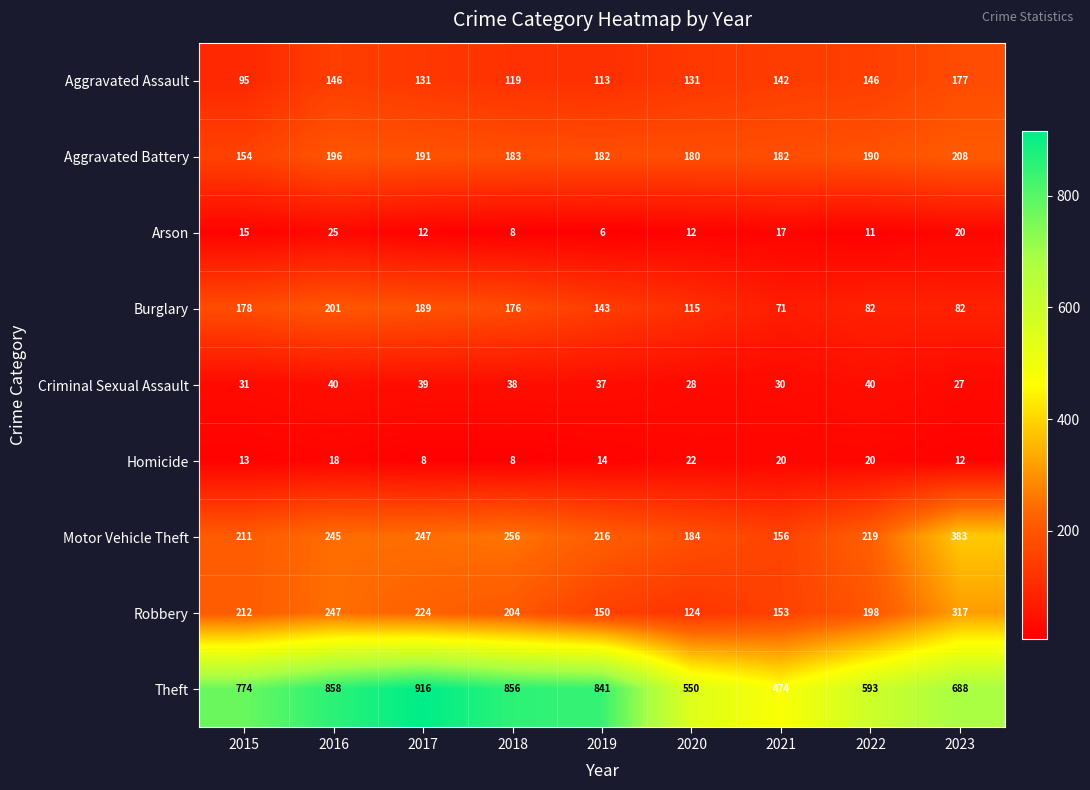

Rank the series by their maximum value, from lowest to highest.

Homicide, Arson, Criminal Sexual Assault, Aggravated Assault, Burglary, Aggravated Battery, Robbery, Motor Vehicle Theft, Theft